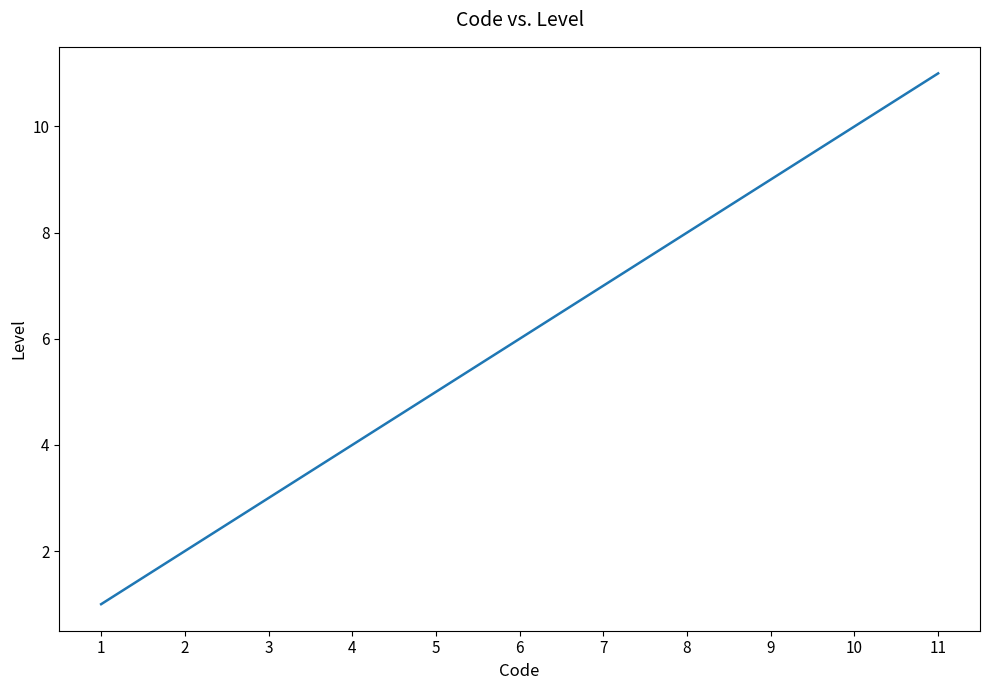

Reading left to right, what are all the values shown in this chart?

1=1	2=2	3=3	4=4	5=5	6=6	7=7	8=8	9=9	10=10	11=11